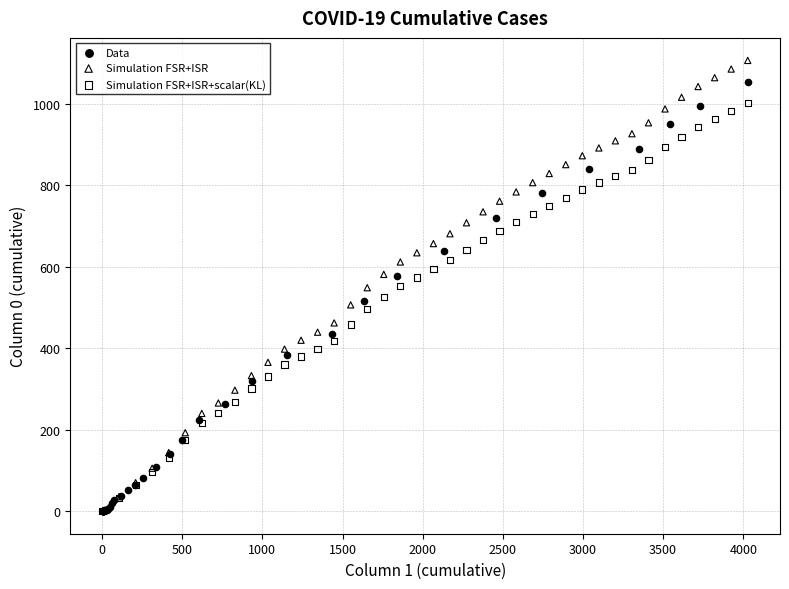

What are all the series names shown in the legend?

Data, Simulation FSR+ISR, Simulation FSR+ISR+scalar(KL)